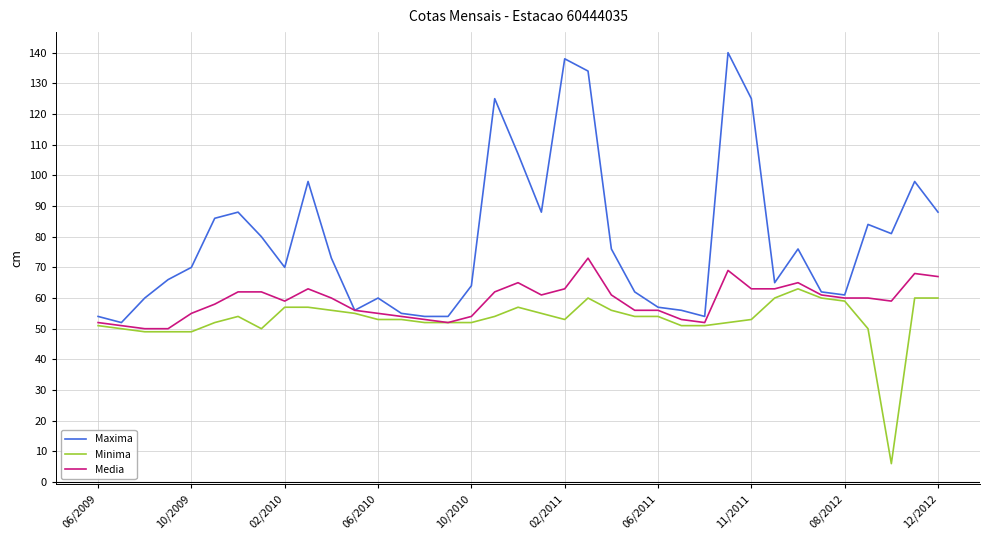

Does the chart have visible grid lines?

Yes